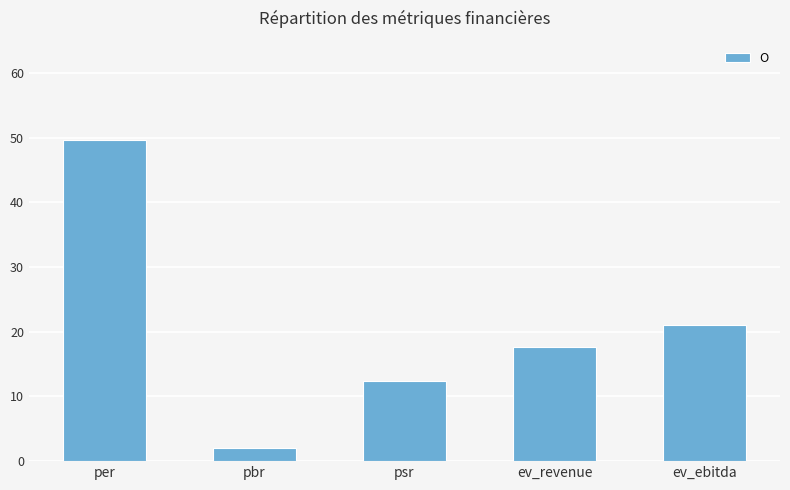

Rank the categories by value from lowest to highest.

pbr, psr, ev_revenue, ev_ebitda, per